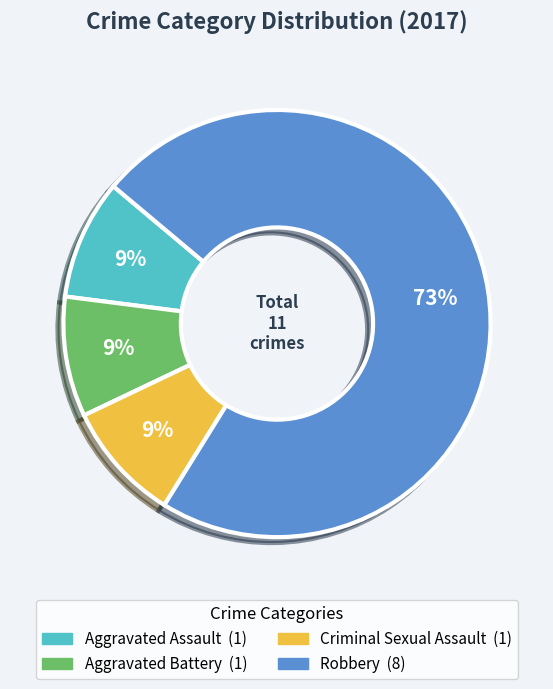

To the nearest percent, what is the difference between the largest and smallest slice percentages?

64%